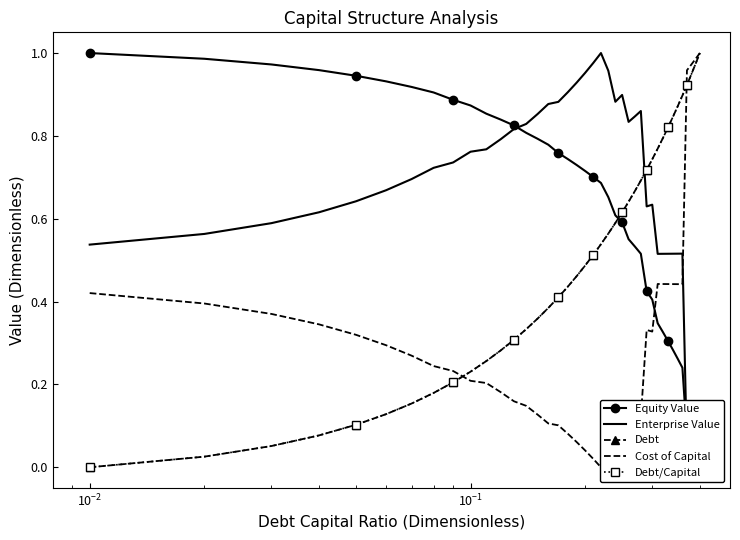

How many series are shown in this chart?

5